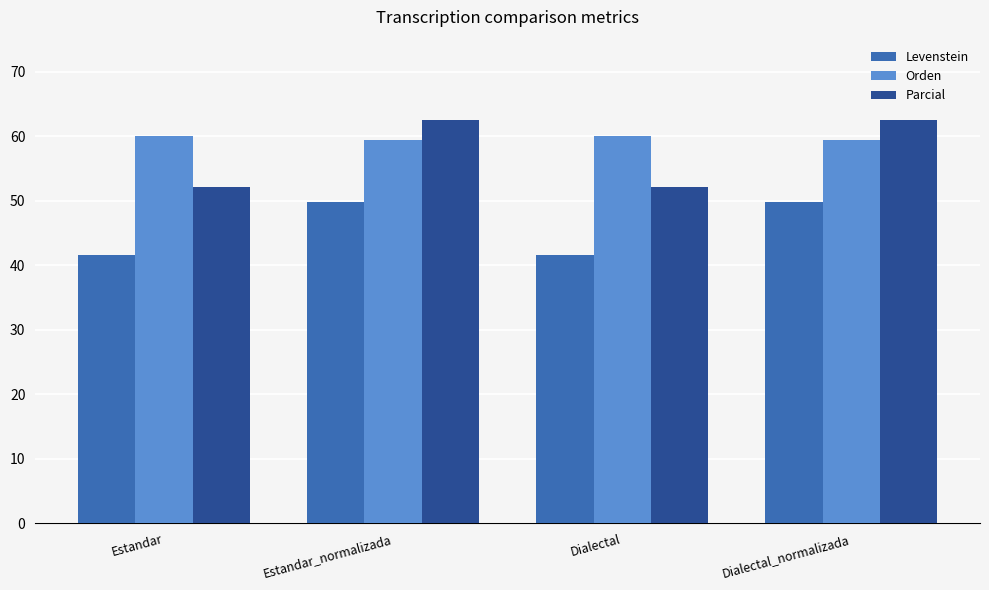

Which series changed the most between Estandar_normalizada and Dialectal?

Parcial